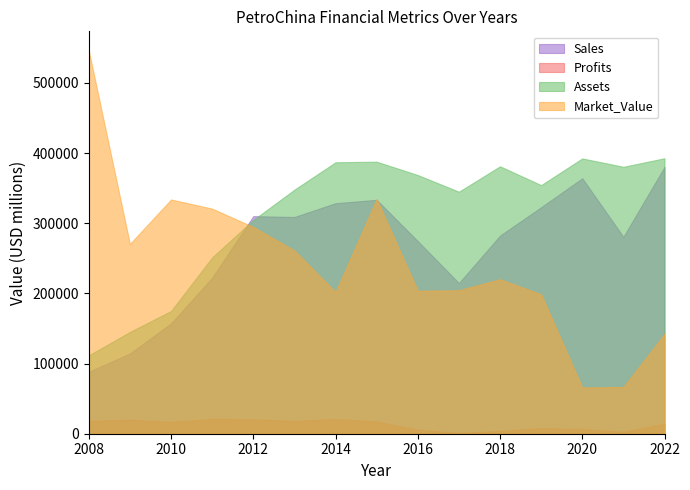

What is the average value of the Market_Value series?

244386.1